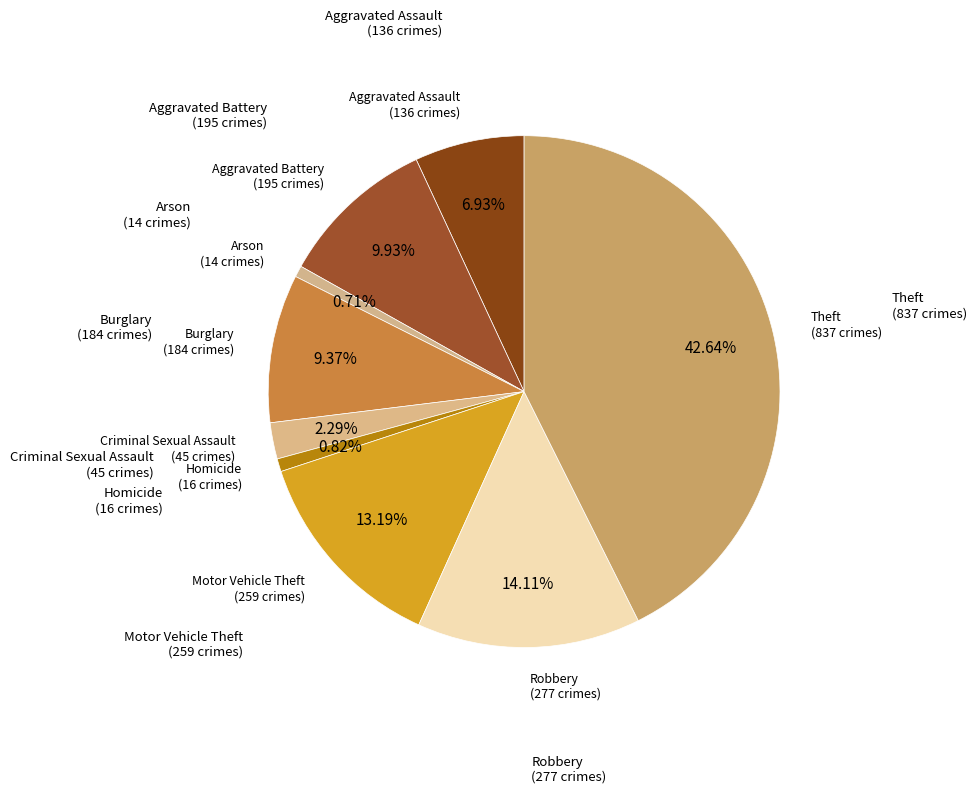

Rank the categories by value from lowest to highest.

Arson, Homicide, Criminal Sexual Assault, Aggravated Assault, Burglary, Aggravated Battery, Motor Vehicle Theft, Robbery, Theft